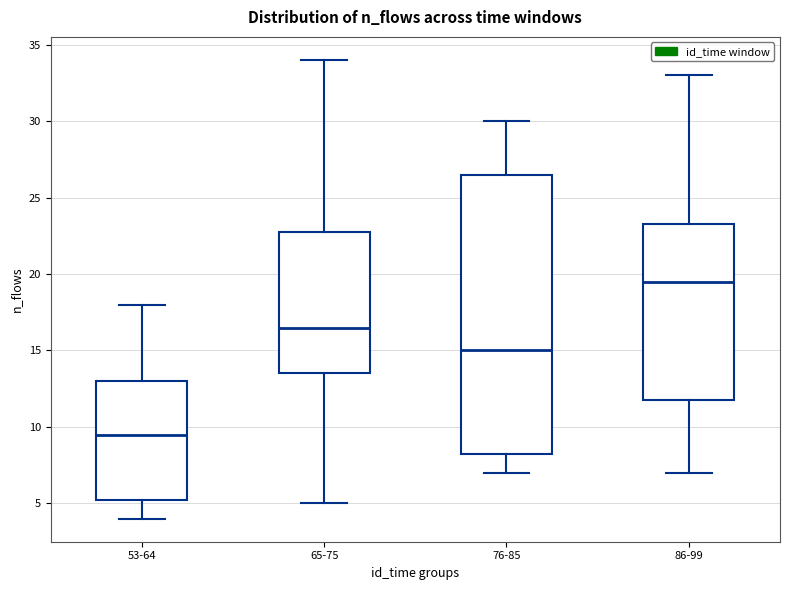

Reading left to right, read every box against the y-axis: the position of its median line, the range the box covers, and the ends of its whiskers. The values are not printed on the chart, so give them approximately, as read against the axis.

53-64: median 9.5, box 5.5 to 13.0, whiskers 4.0 to 18.0
65-75: median 16.5, box 13.5 to 23.0, whiskers 5.0 to 34.0
76-85: median 15.0, box 8.5 to 26.5, whiskers 7.0 to 30.0
86-99: median 19.5, box 12.0 to 23.5, whiskers 7.0 to 33.0